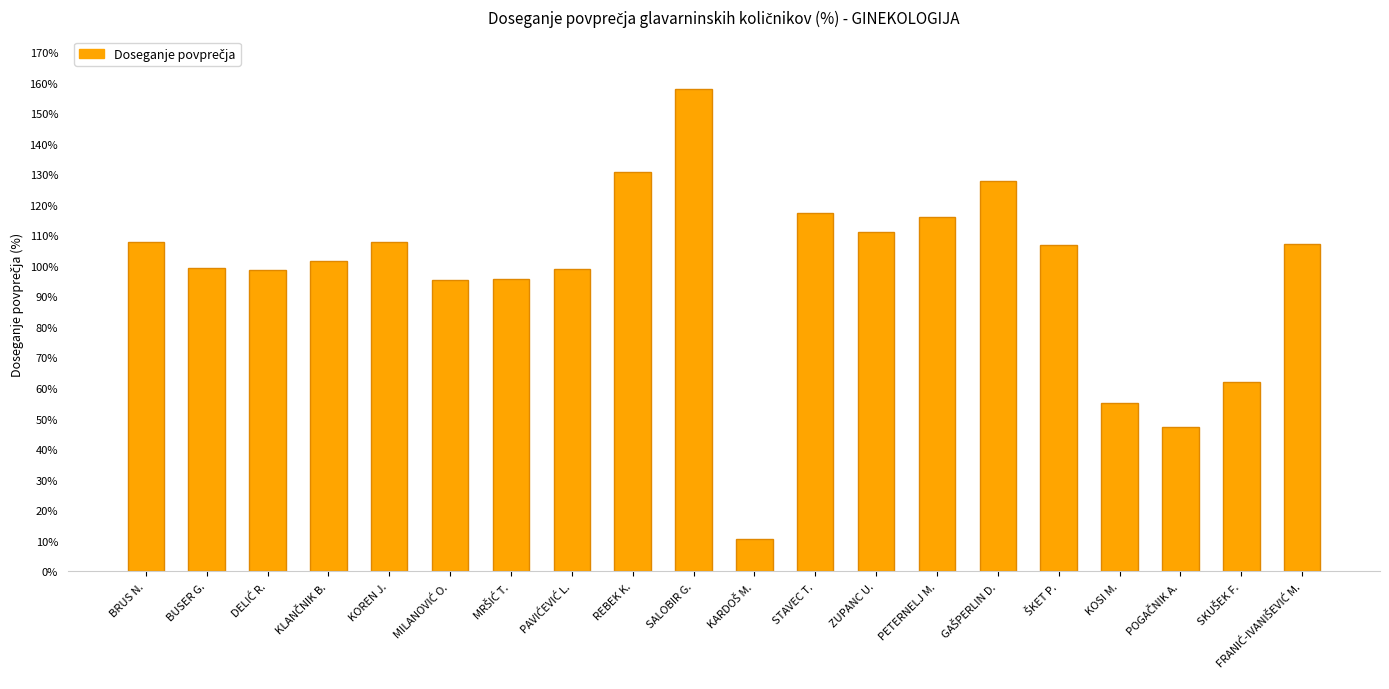

How many distinct data groups are displayed?

1